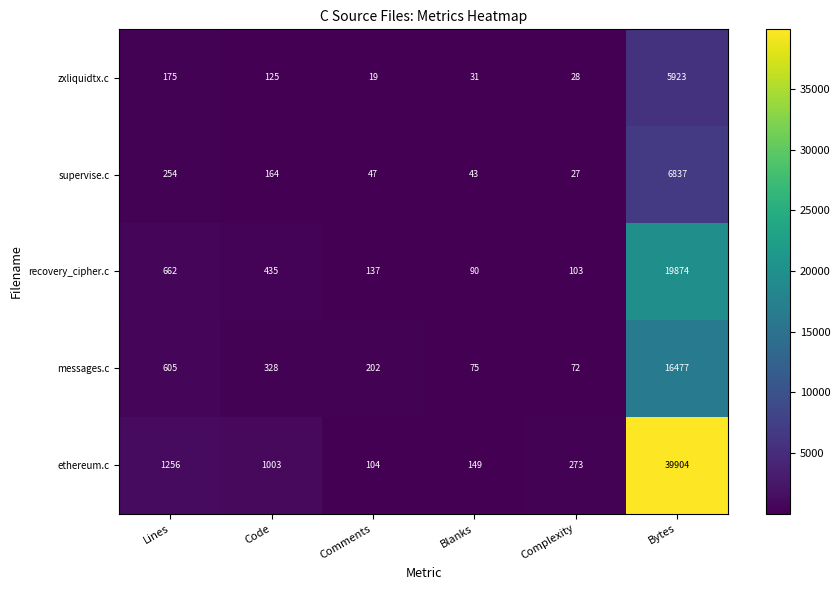

The value of ethereum.c at Lines is 2018. True or false?

False